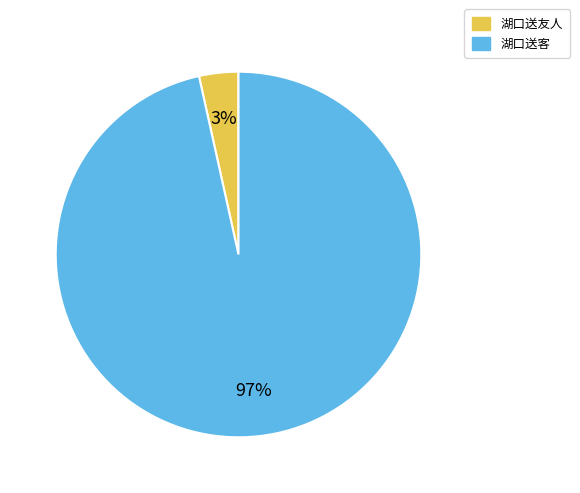

To the nearest percent, what percentage of the pie is 湖口送客?

97%